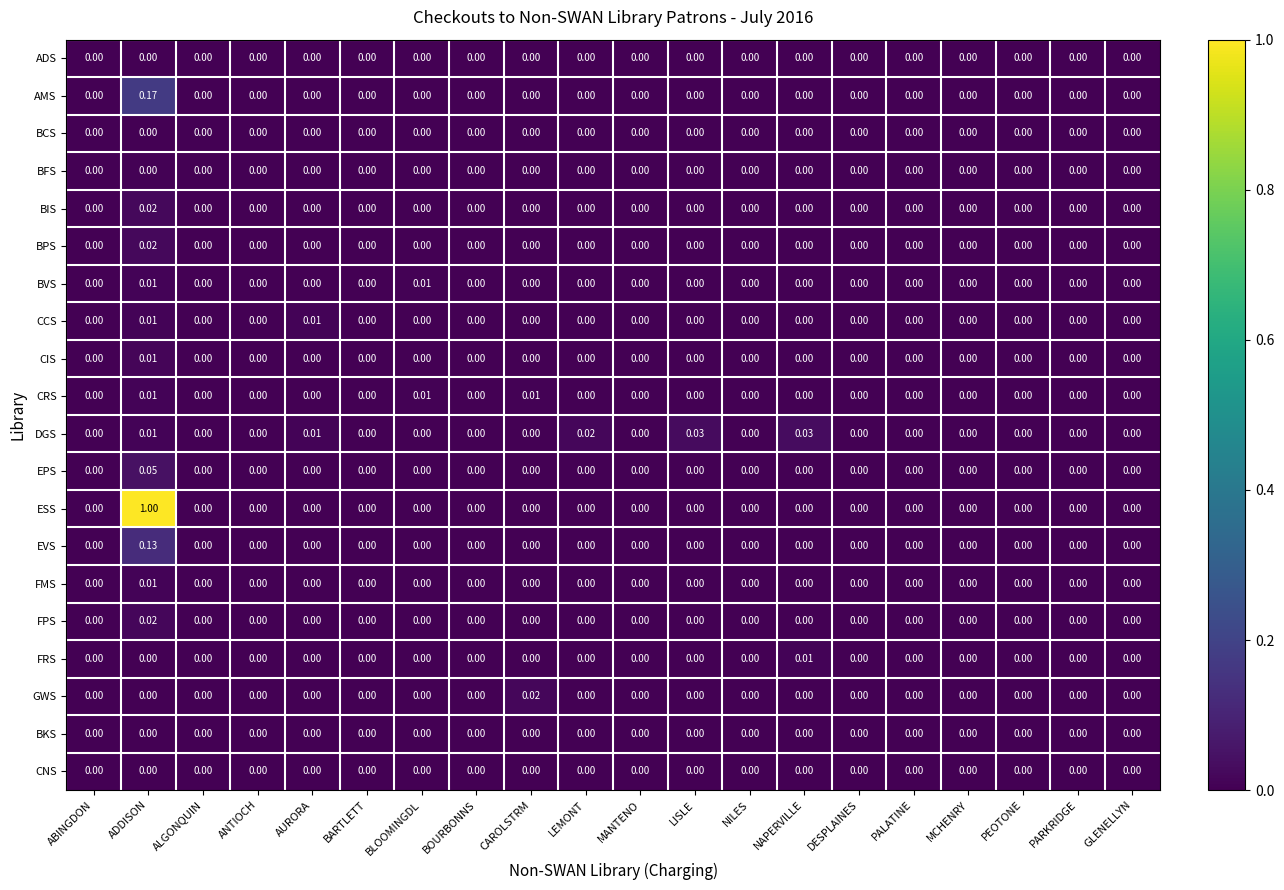

Between LISLE and PARKRIDGE, which series saw the biggest shift?

DGS